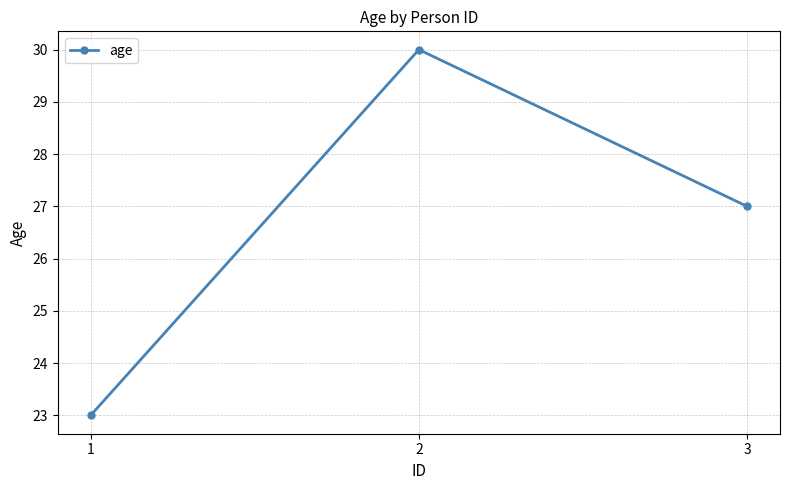

What is the sum of the values at 1 and 3?

50